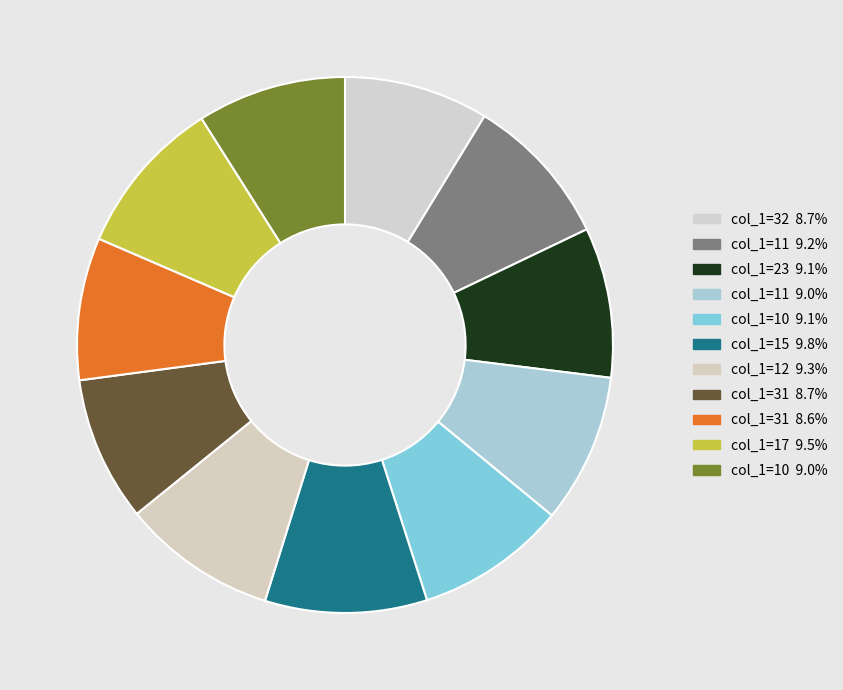

How many segments does this pie chart have?

11